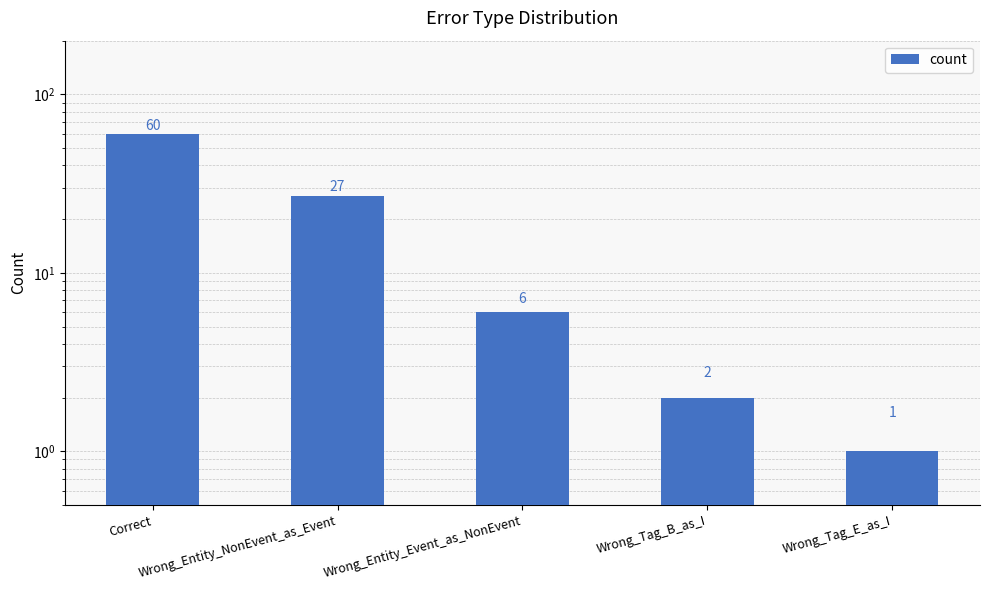

What value does the data have at Wrong_Entity_Event_as_NonEvent, to the nearest 10?

10